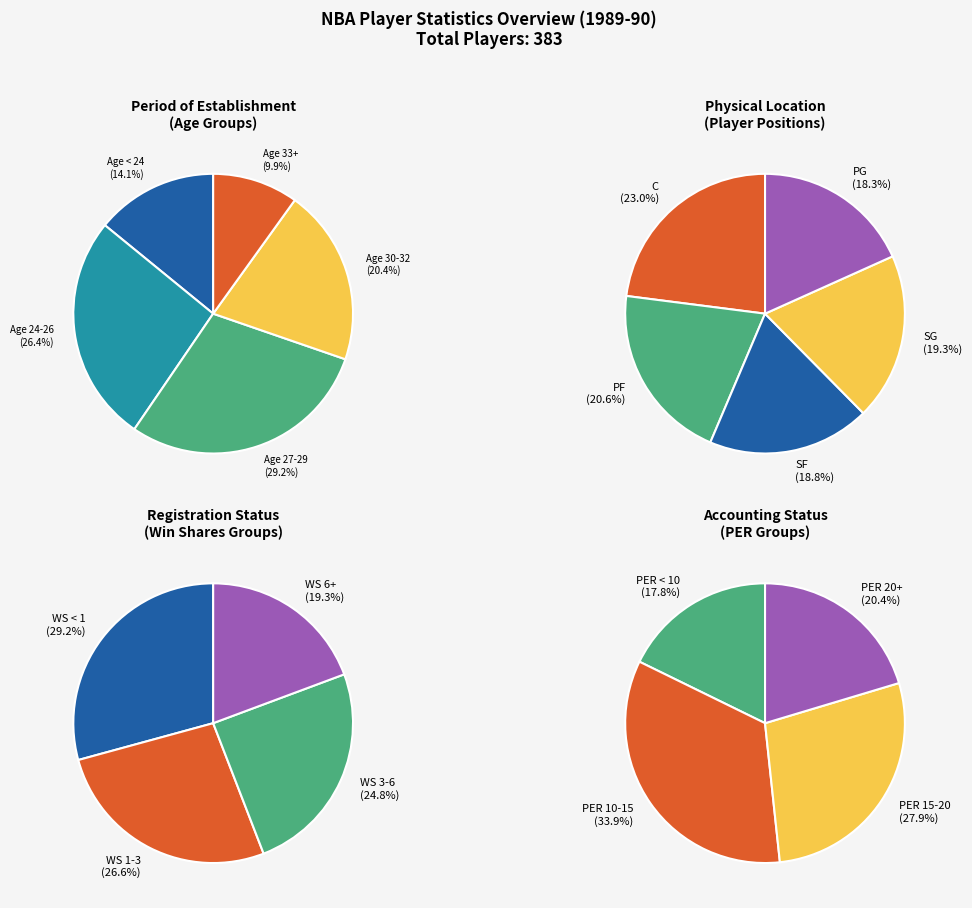

To the nearest percent, what percentage of the pie is SG?

19%